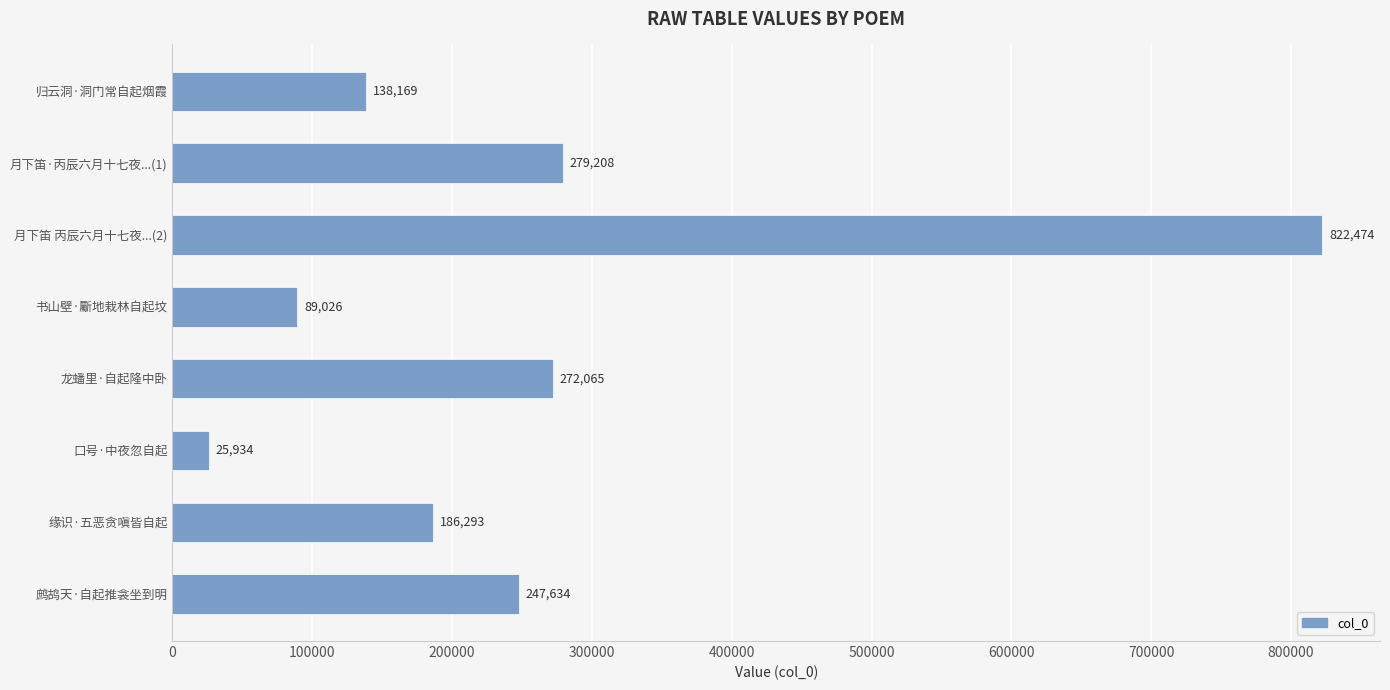

What value does the data have at 月下笛 丙辰六月十七夜...(2), to the nearest 100?

822500